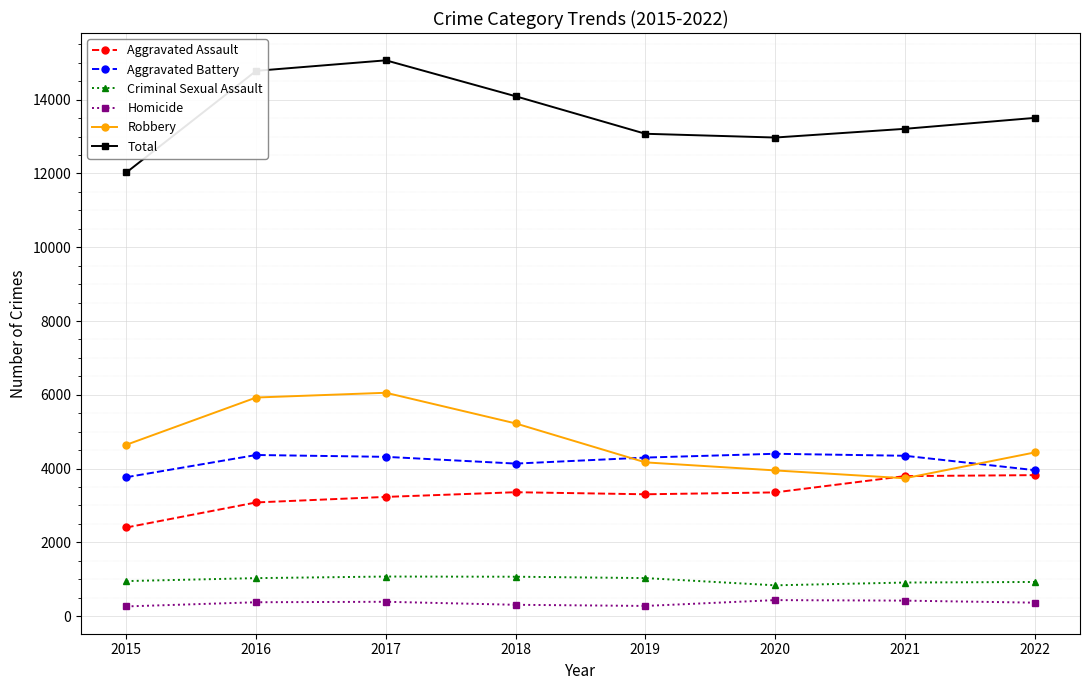

True or false: Criminal Sexual Assault and Total cross at least once.

False